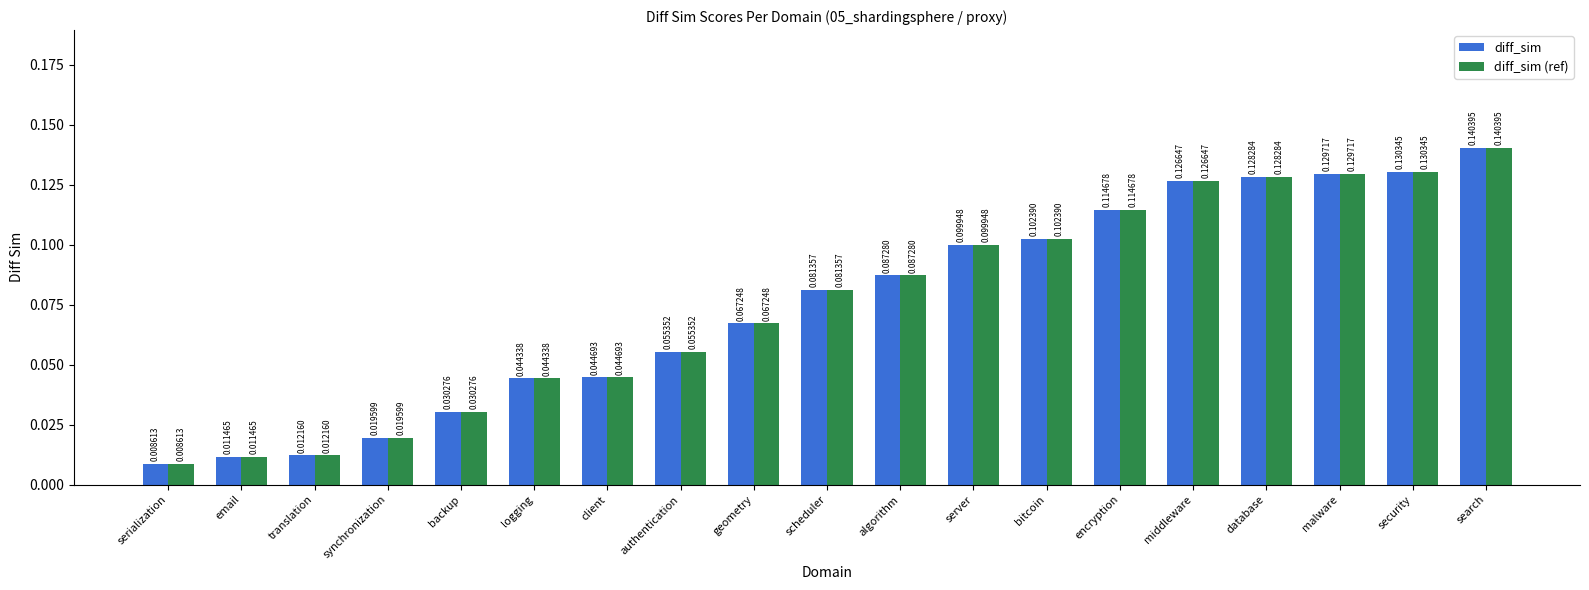

What are all the series names shown in the legend?

diff_sim, diff_sim (ref)